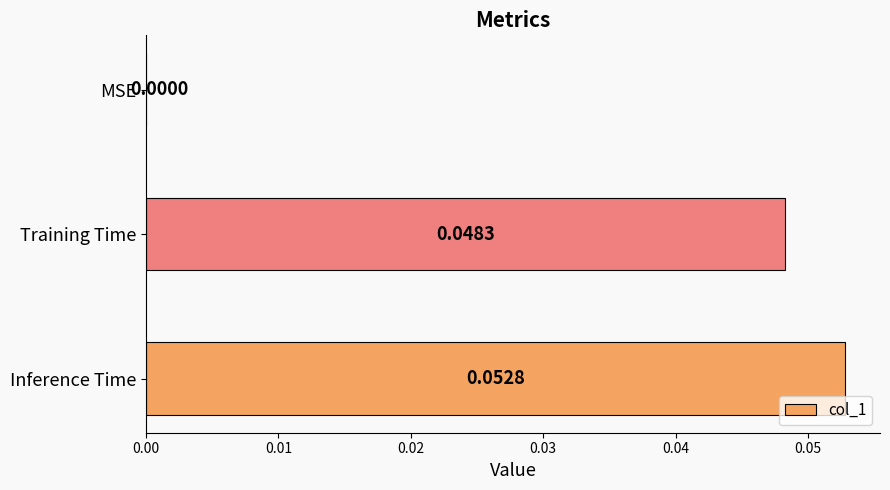

Which category has the highest value across all series?

Inference Time